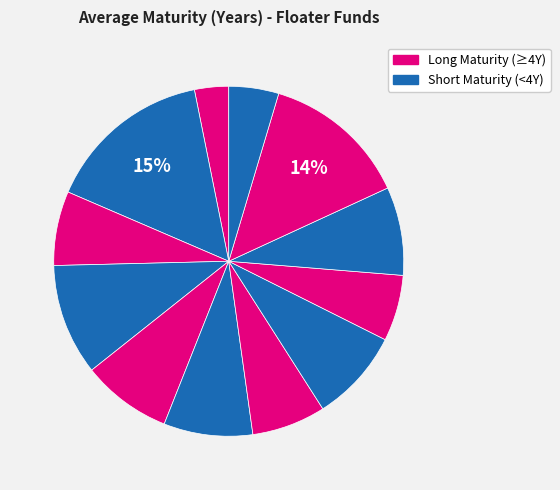

How many segments does this pie chart have?

12